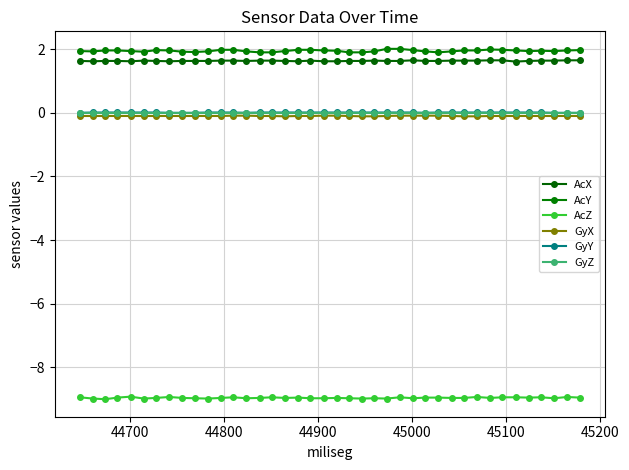

How many series are shown in this chart?

6